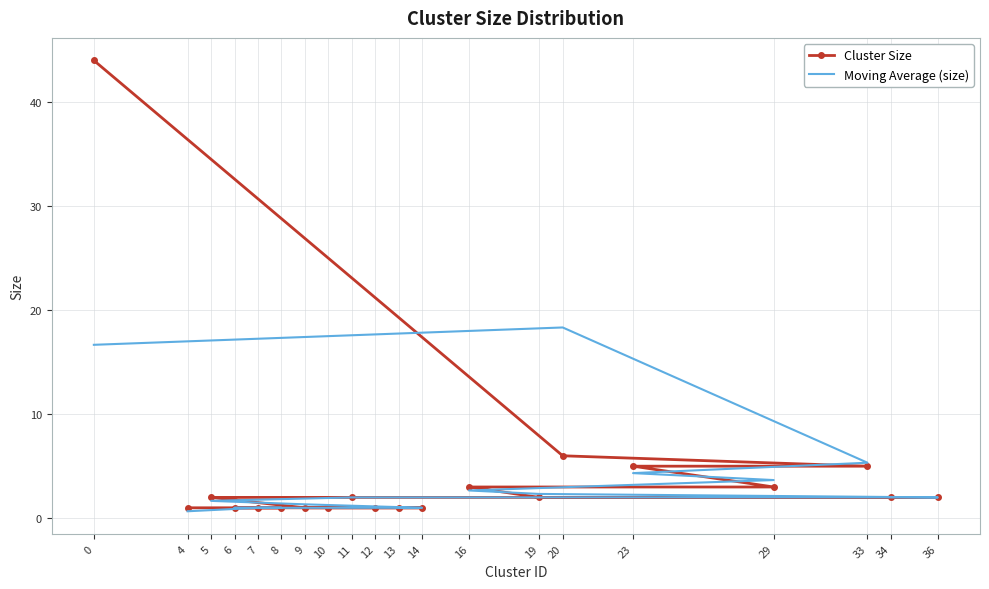

Which series has the largest range (max minus min)?

Cluster Size